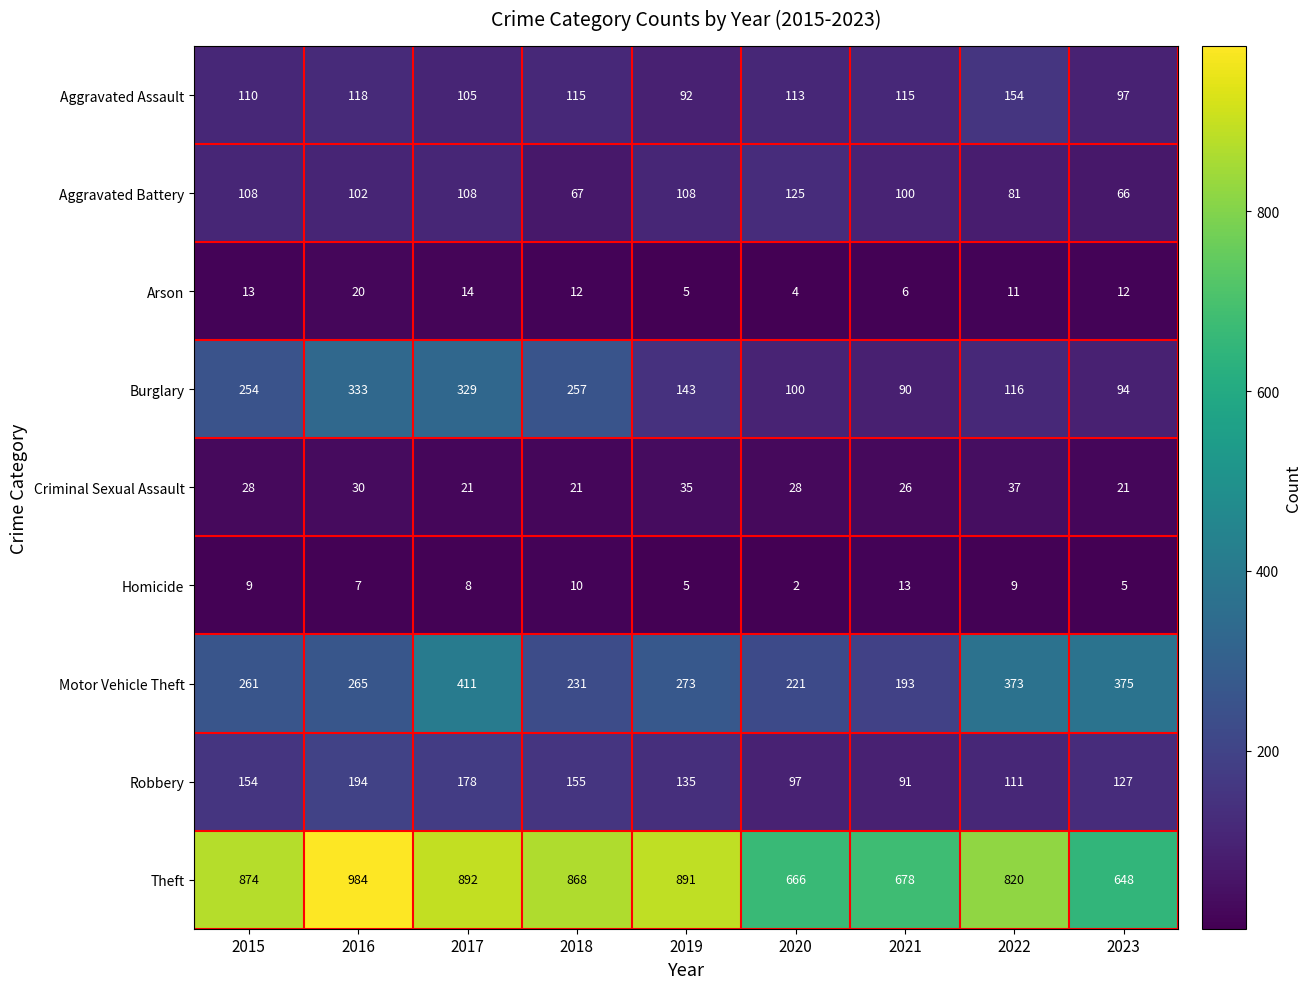

What is the difference between the highest and lowest values at 2018?

858